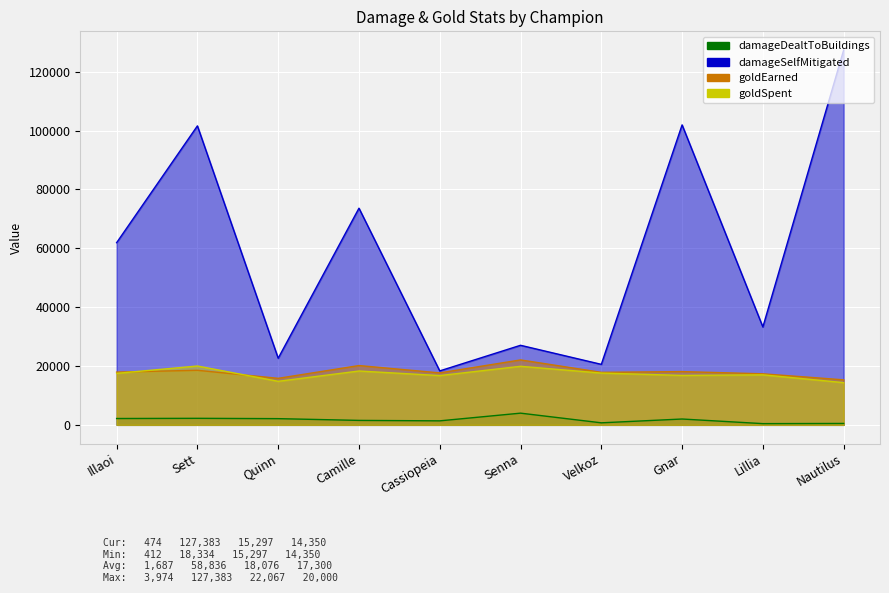

How many lines are shown in the chart?

4